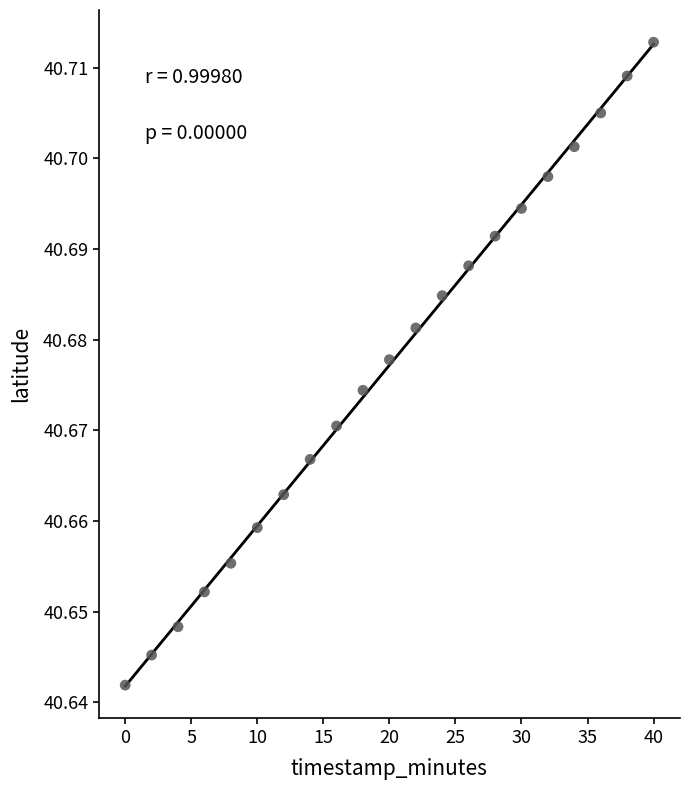

What is the range of X values (max minus min)?

40.0